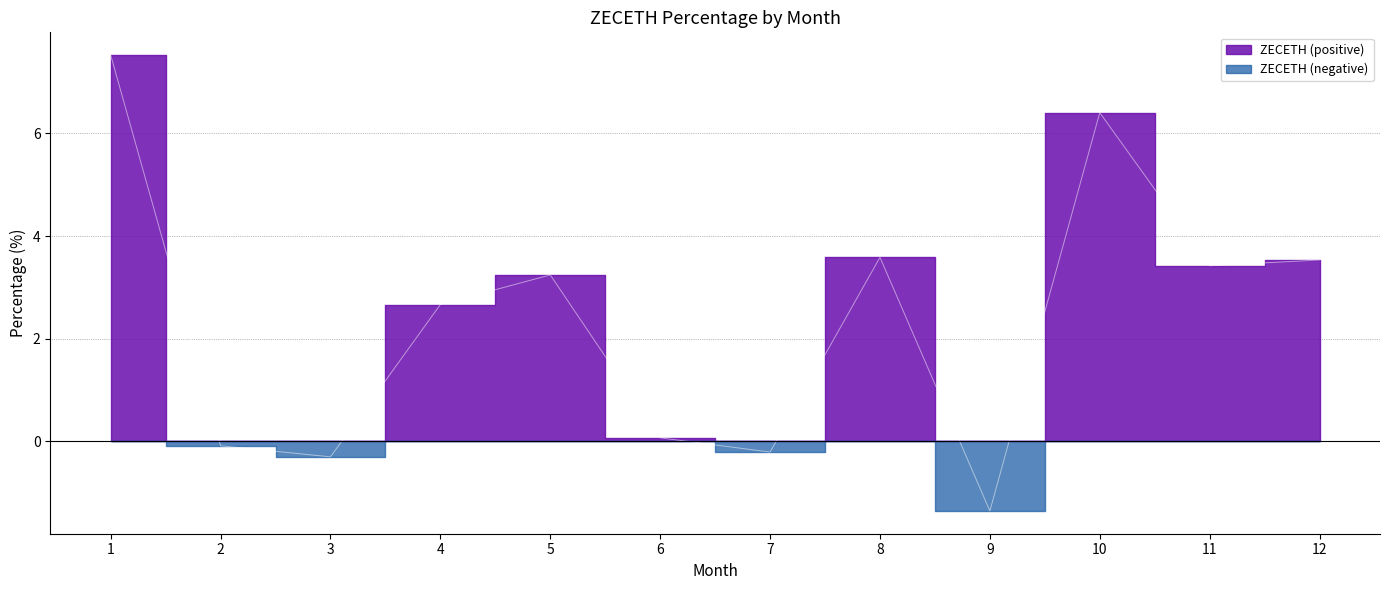

At which label is the value closest to 3?

5